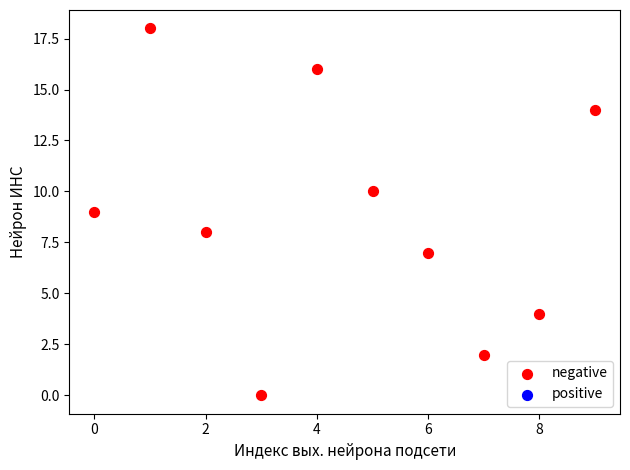

What is the average Y value?

9